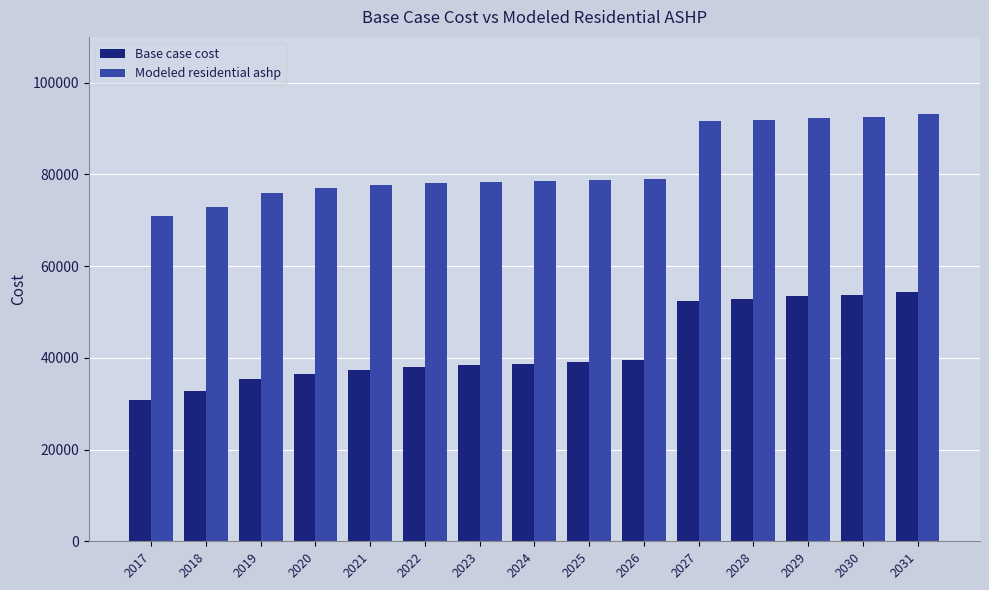

At which label is Base case cost closest to 42656?

2026